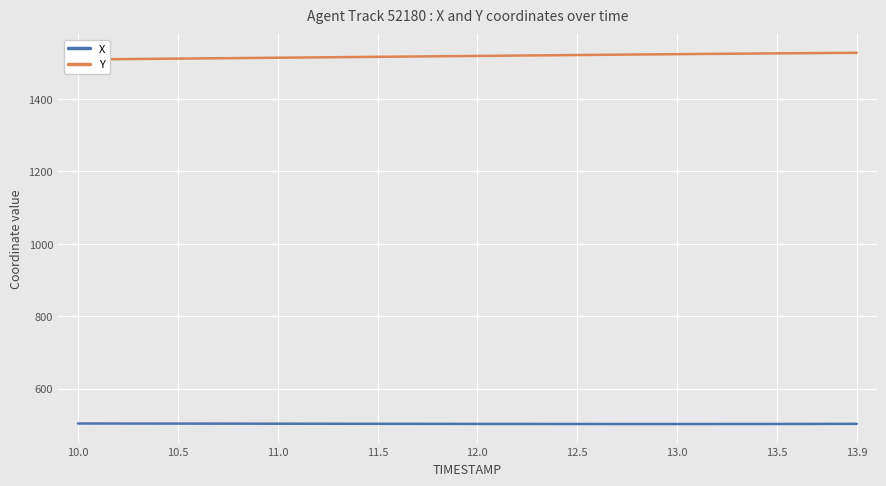

Reading left to right, extract all data points from this chart.

X: 10.0=504.3	10.5=504.1	11.0=503.8	11.5=503.5	12.0=503.1	12.5=502.9	13.0=502.9	13.5=503.0	13.9=503.4
Y: 10.0=1509.0	10.5=1511.4	11.0=1513.9	11.5=1516.3	12.0=1518.8	12.5=1521.3	13.0=1523.7	13.5=1525.9	13.9=1527.5